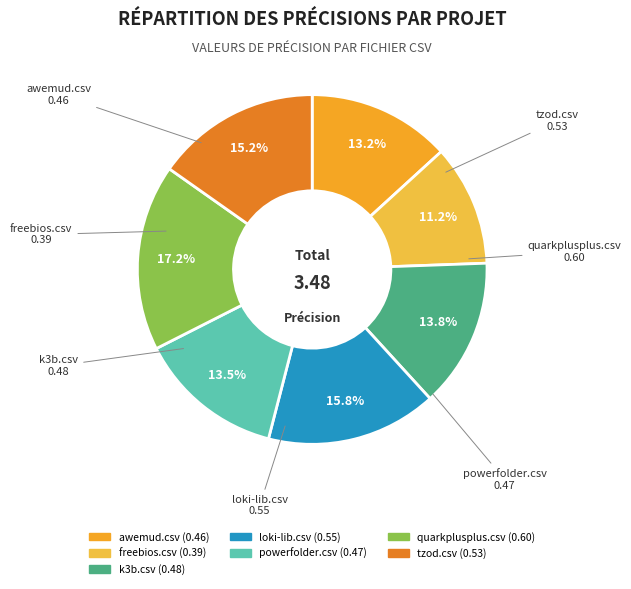

How many slices are in this pie chart?

7